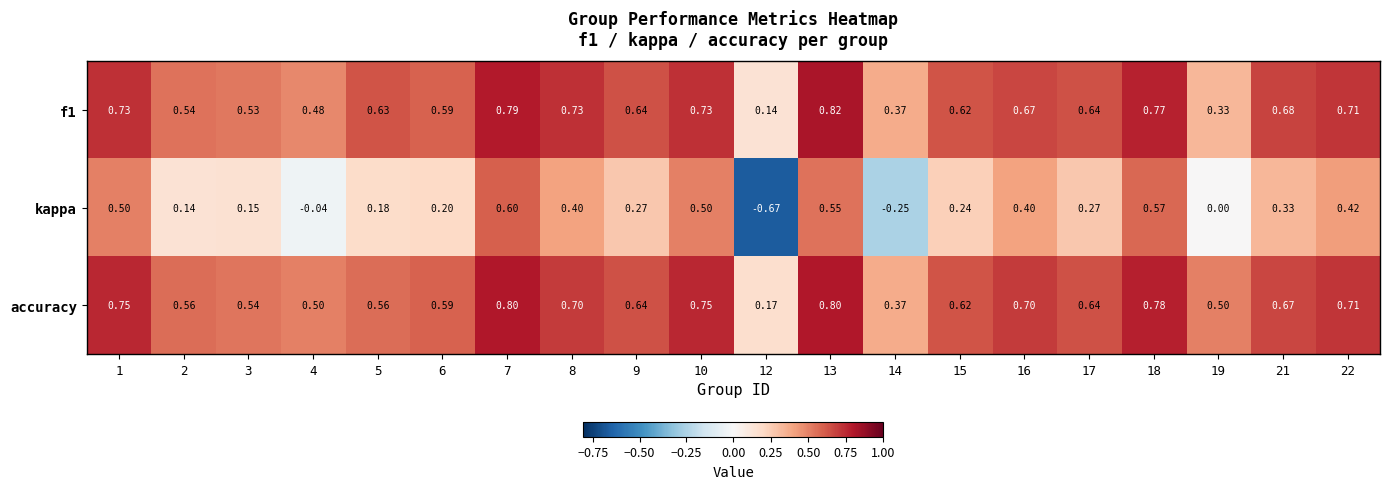

Which series changed the most between 8 and 17?

kappa